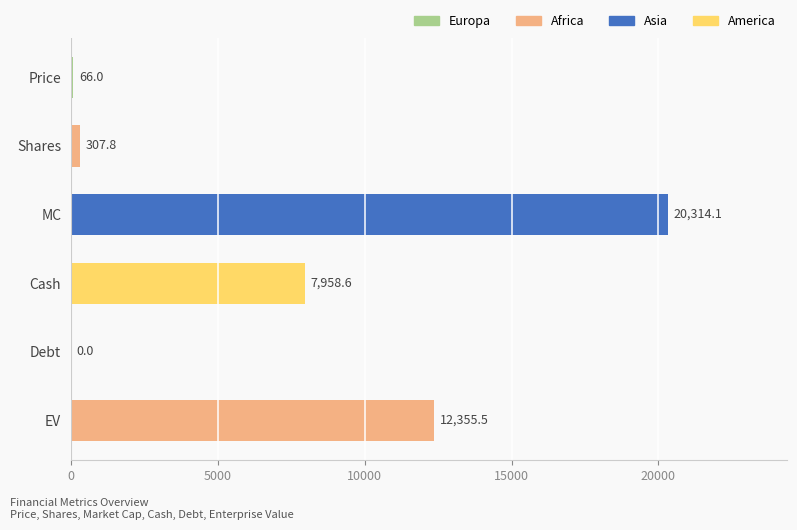

How many positive values are there?

5